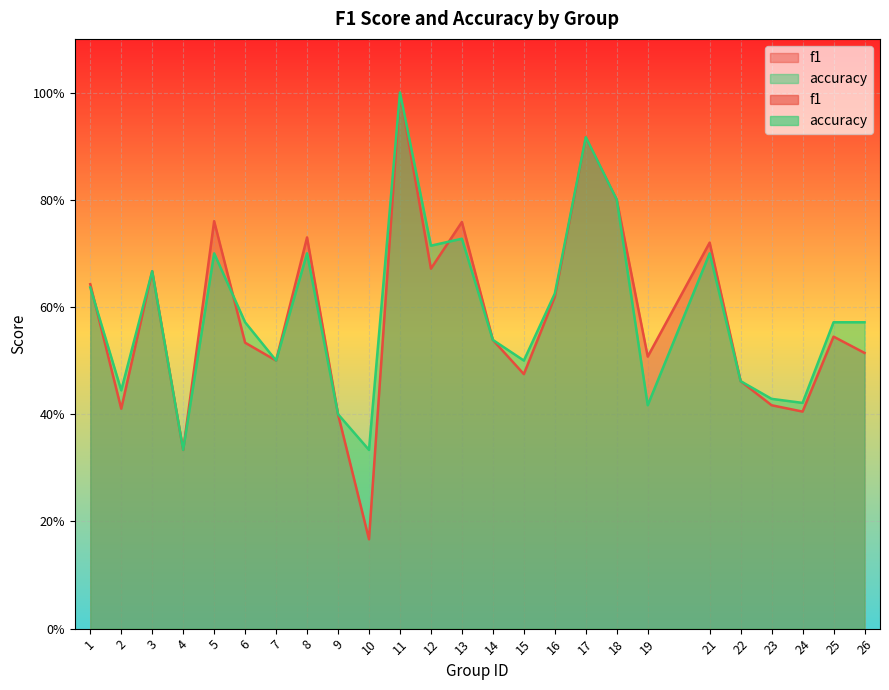

What are all the series names shown in the legend?

f1, accuracy